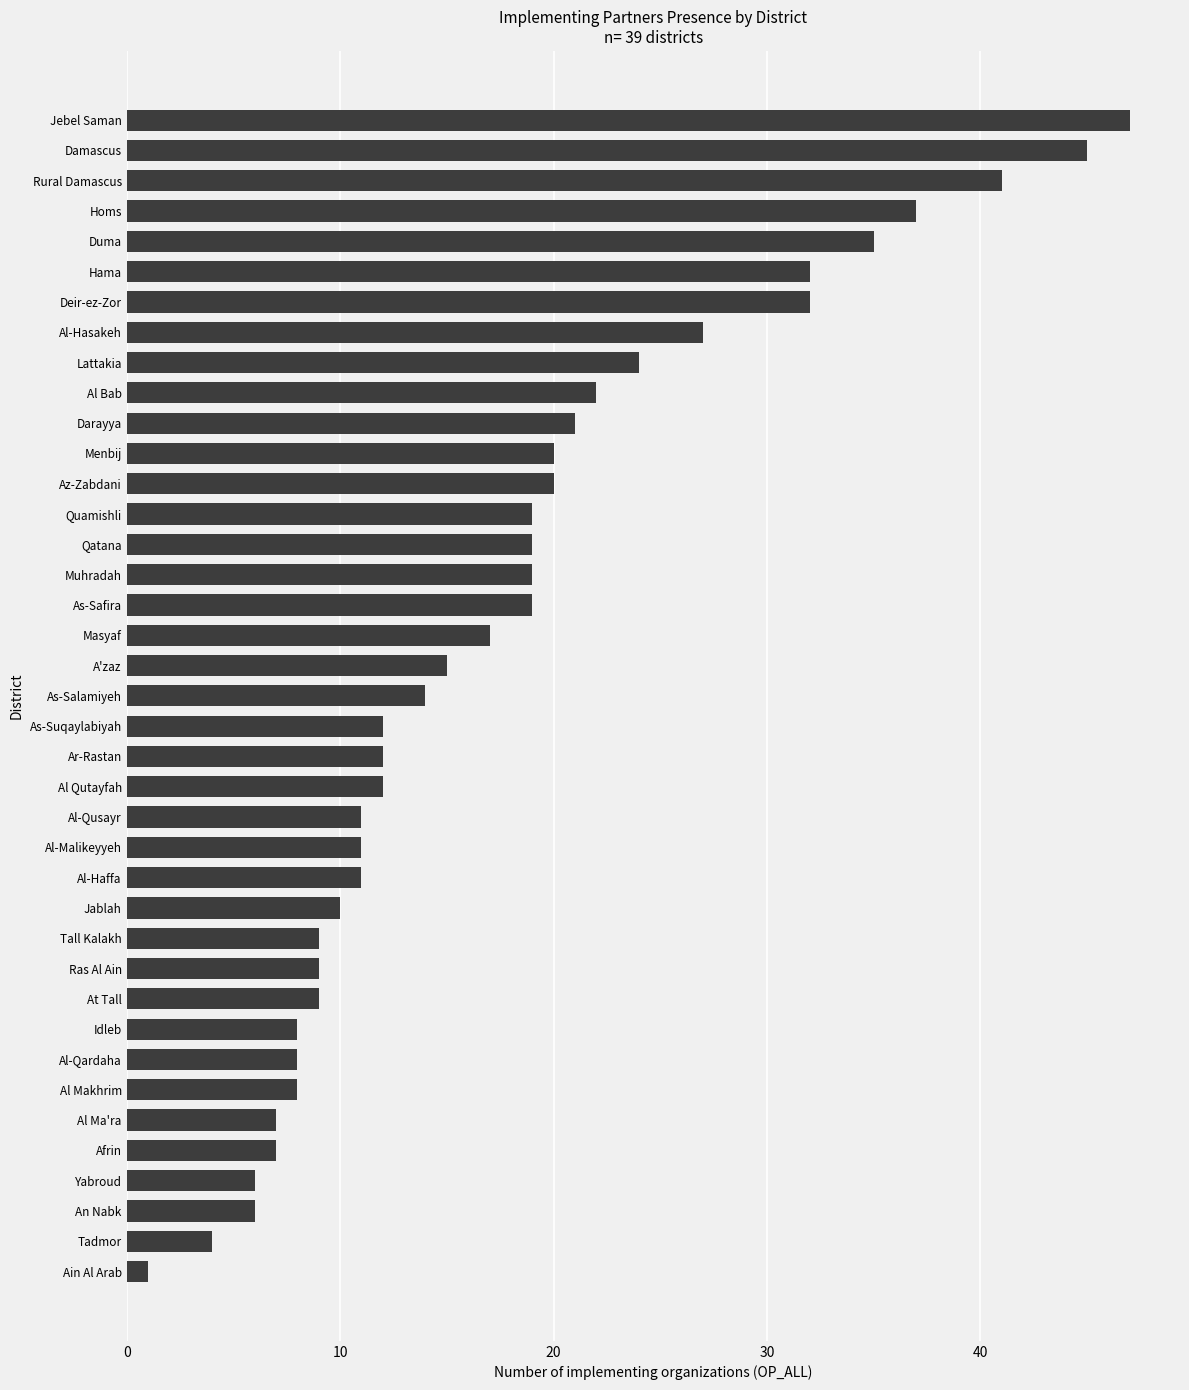

What is the value of the 18th bar from the top?

17